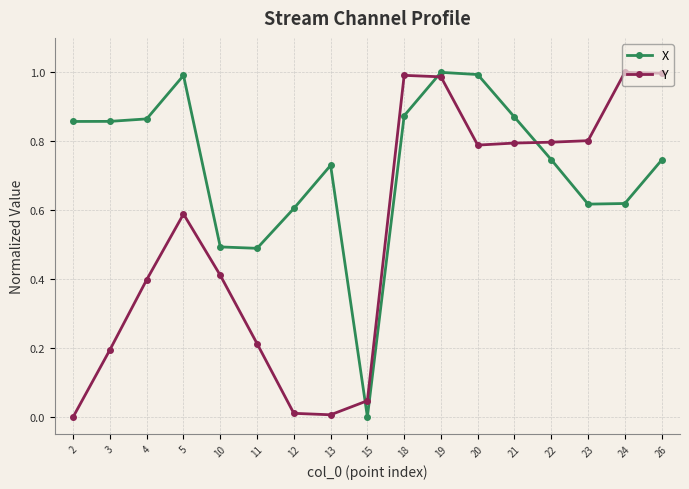

After their last crossing, which series has the higher values: Y or X?

Y